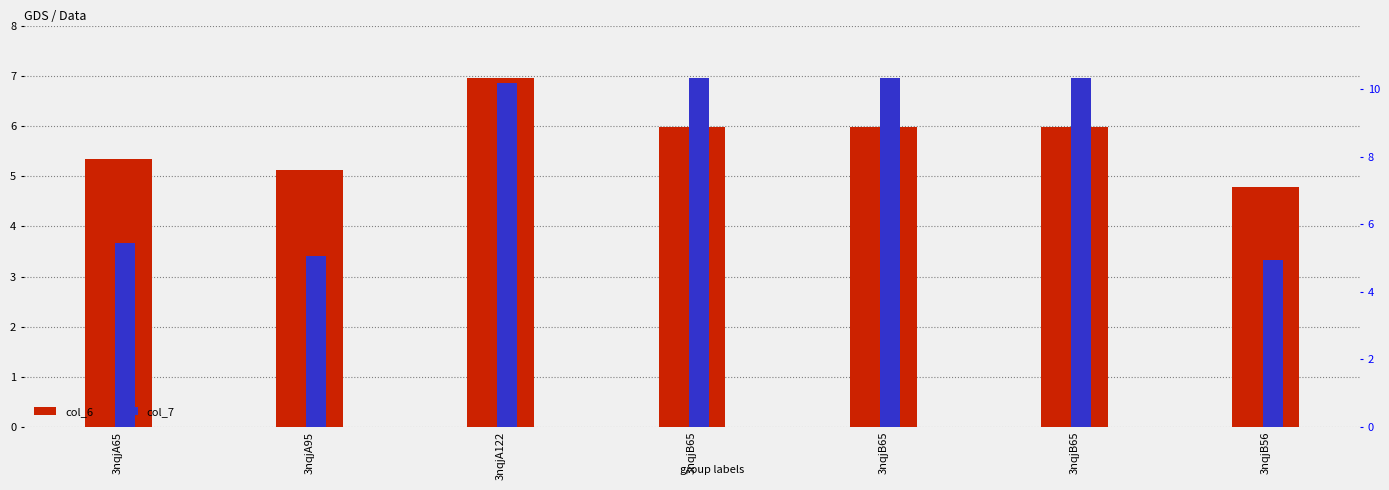

Reading left to right, what are all the values shown in this chart?

col_6: 3nqjA65=5.3	3nqjA95=5.1	3nqjA122=7.0	3nqjB65=6.0	3nqjB65=6.0	3nqjB65=6.0	3nqjB56=4.8
col_7: 3nqjA65=5.4	3nqjA95=5.1	3nqjA122=10.2	3nqjB65=10.3	3nqjB65=10.3	3nqjB65=10.3	3nqjB56=5.0